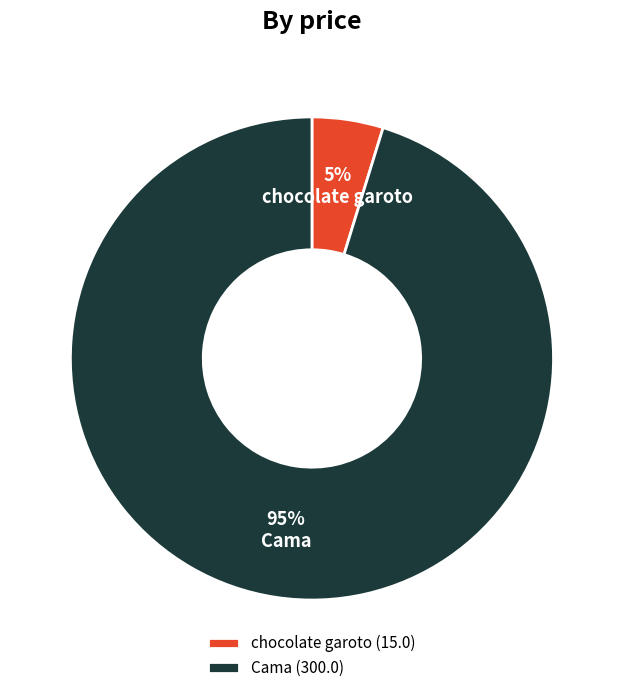

Between Cama and chocolate garoto, which is larger?

Cama